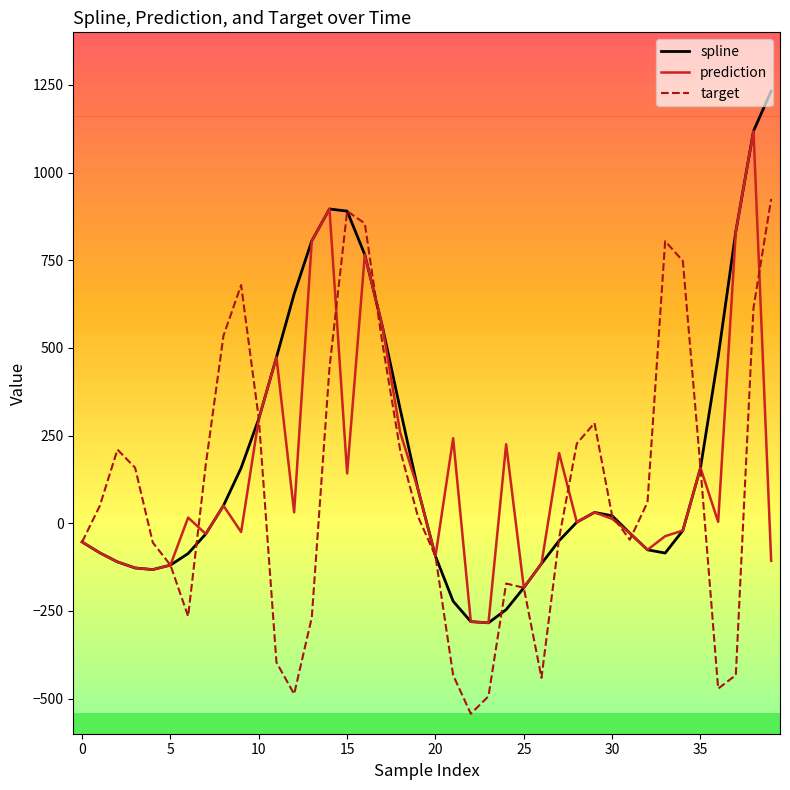

List the series in order of their peak value, lowest first.

target, prediction, spline